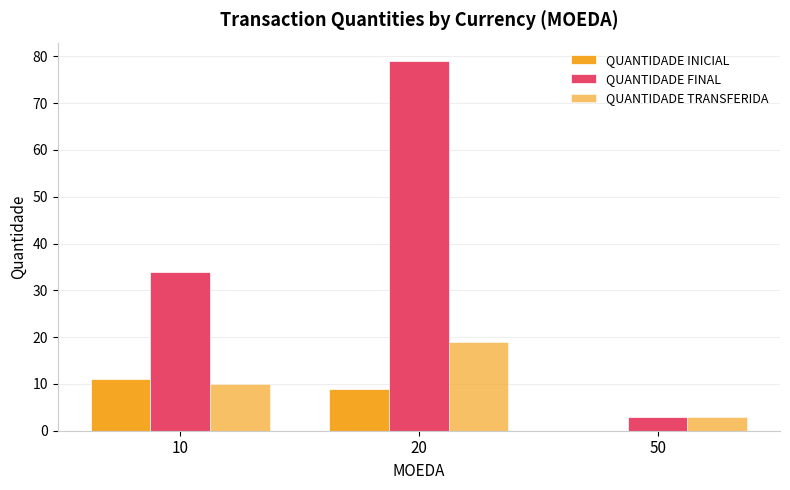

List the series in order of their peak value, highest first.

QUANTIDADE FINAL, QUANTIDADE TRANSFERIDA, QUANTIDADE INICIAL